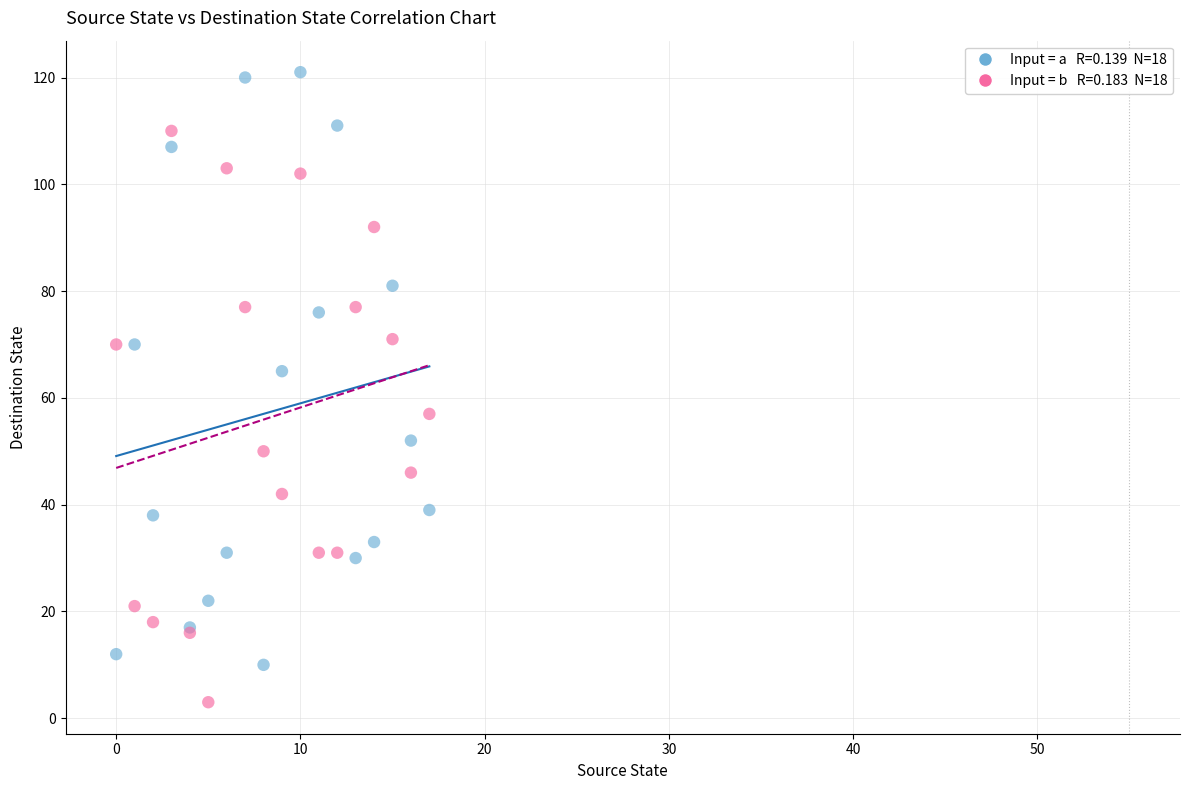

Across all series, what Y value is closest to 62?

65